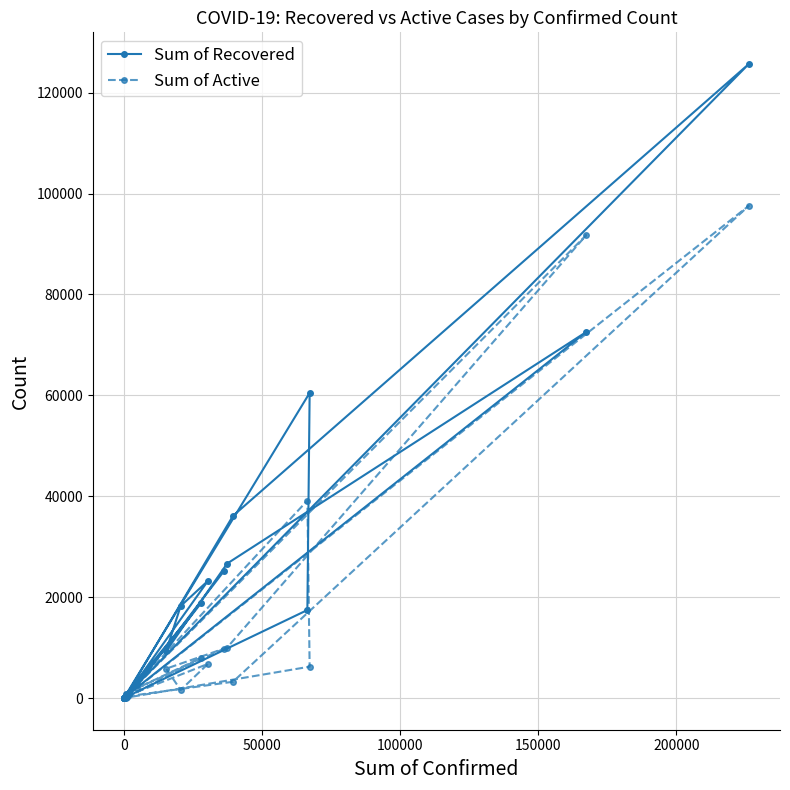

Rank the series by their maximum value, from lowest to highest.

Sum of Active, Sum of Recovered